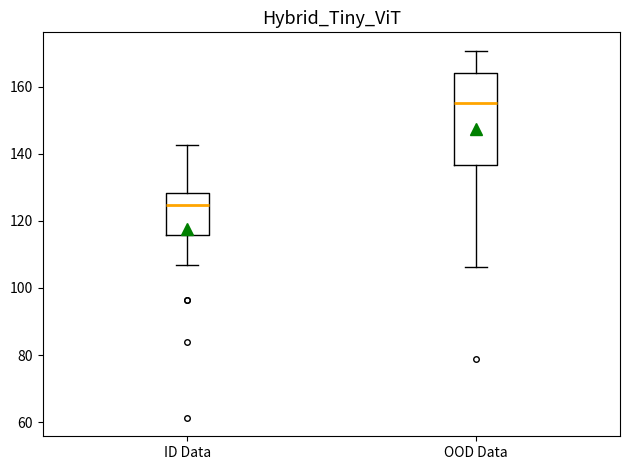

Reading left to right, transcribe this box plot: for each box, give where its median line is, the range the box spans, and where its two whiskers end, as read against the y-axis. The values are not printed on the chart, so give them approximately, as read against the axis.

ID Data: median 124, box 116 to 128, whiskers 106 to 142
OOD Data: median 156, box 136 to 164, whiskers 106 to 170